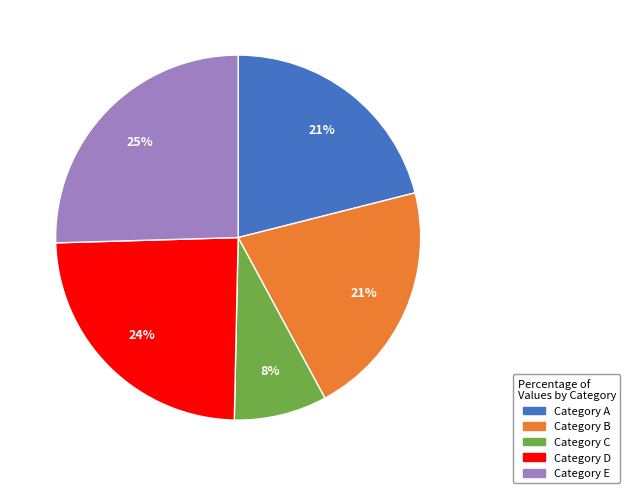

True or false: Category C accounts for 8% of the total.

True